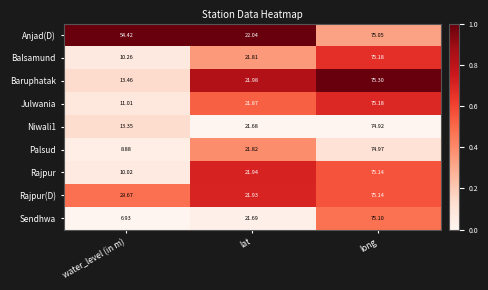

List the labels in order of Niwali1 value, smallest first.

water_level (in m), lat, long